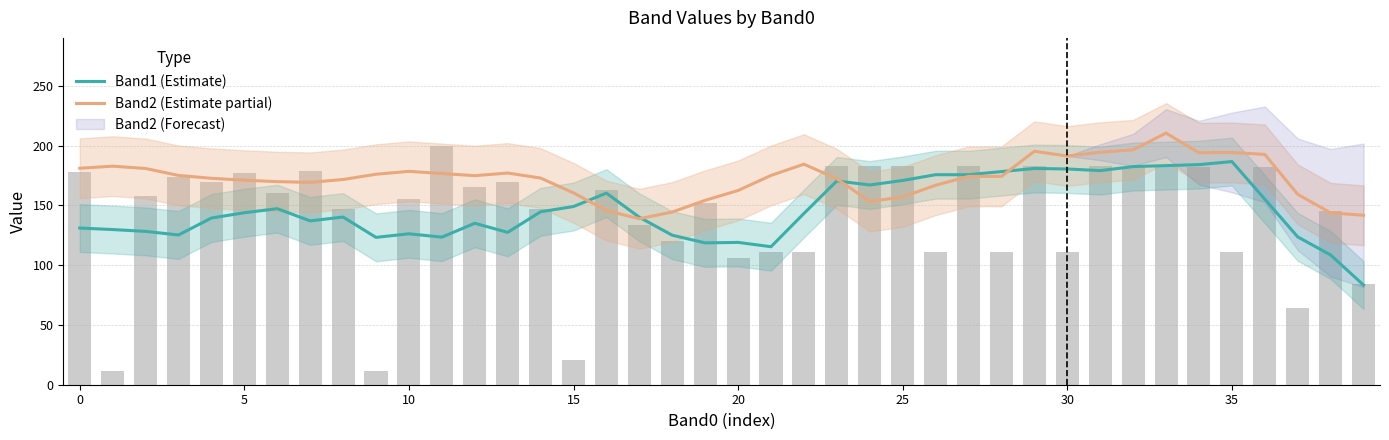

What is the value of the Band2 (Estimate partial) bar at the 2nd from the left?

182.8